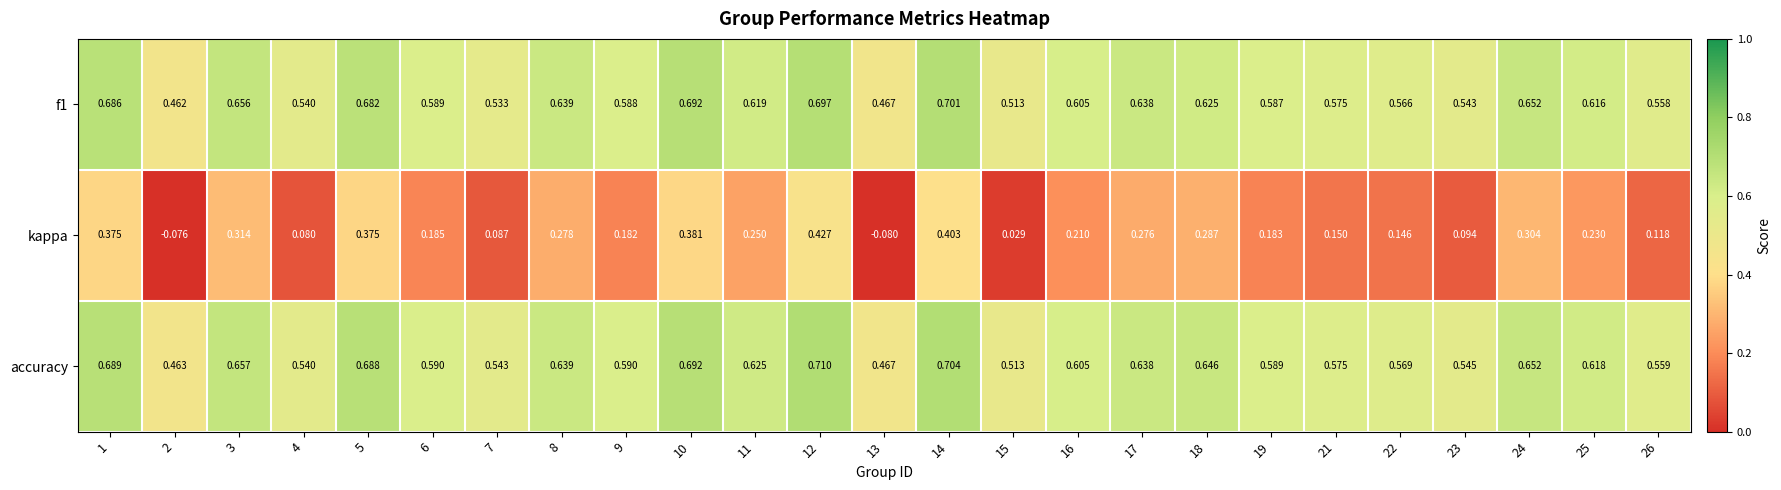

Which series has the largest range (max minus min)?

kappa